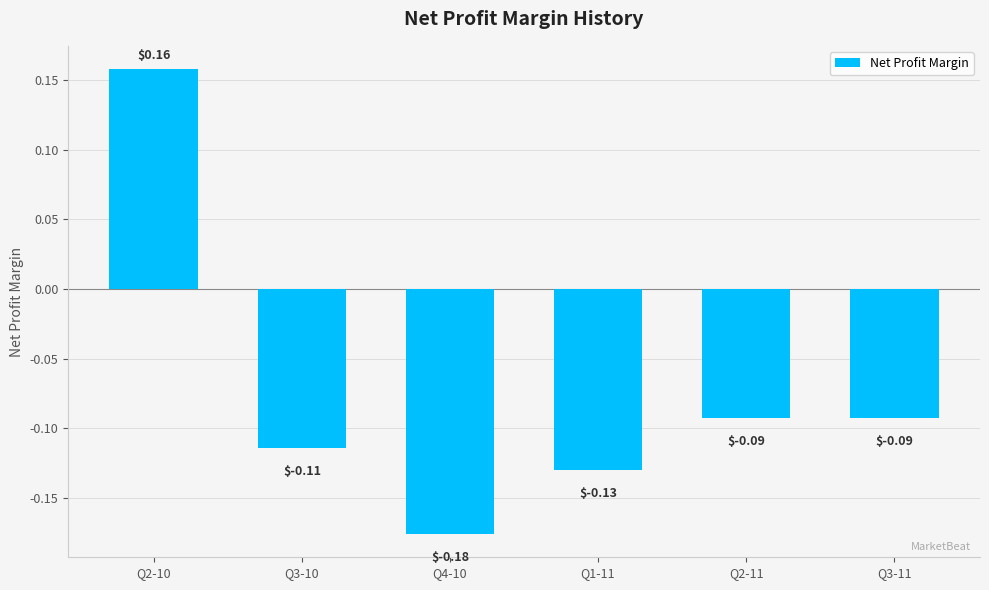

What is the sum of all values?

-0.4